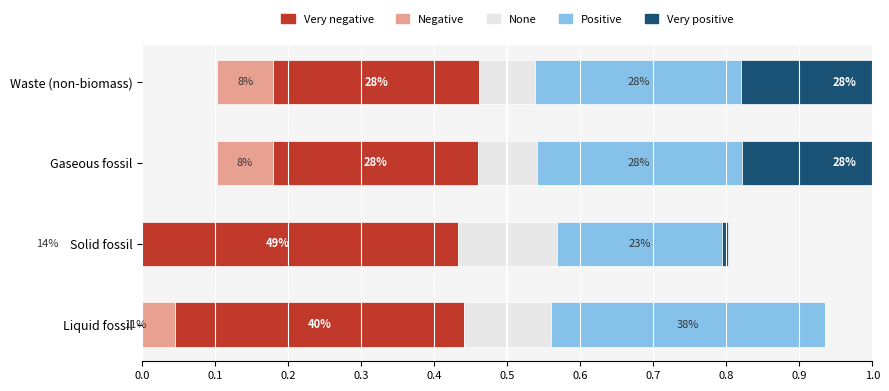

Is the value of Very positive at Waste (non-biomass) greater than the value of Positive at Liquid fossil?

No